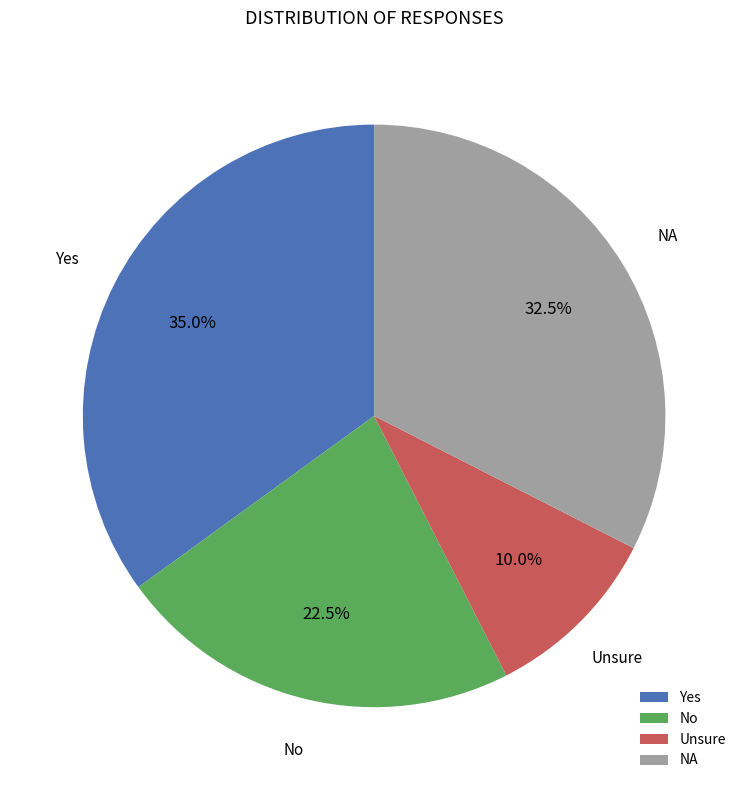

Rank the categories by value from highest to lowest.

Yes, NA, No, Unsure